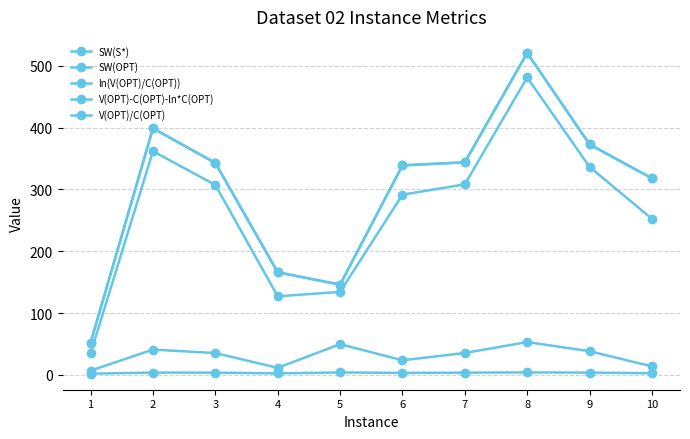

Which series has the widest spread of values?

SW(S*)